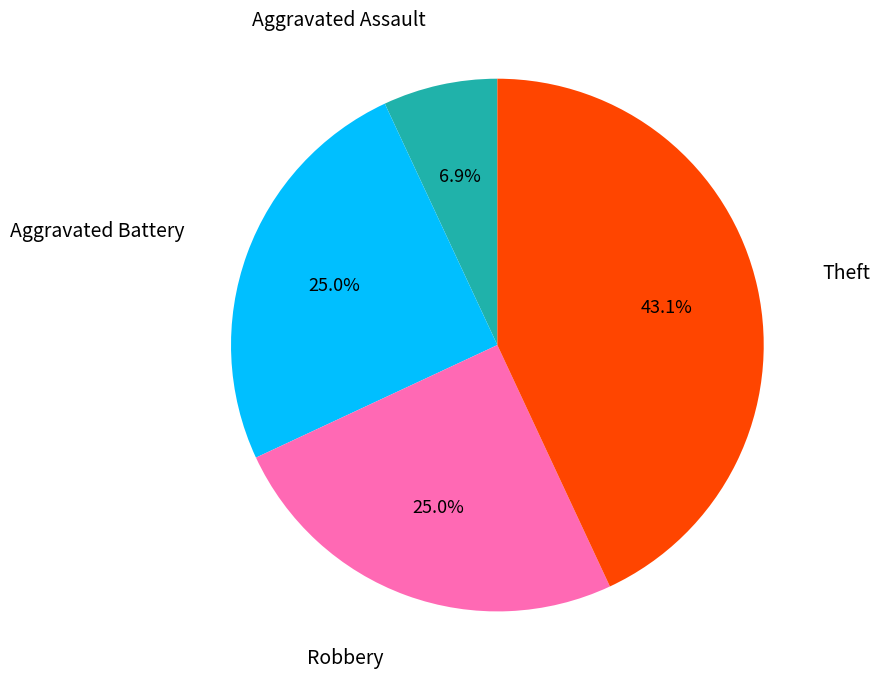

What percentage do Theft and Aggravated Assault together represent?

50.0%